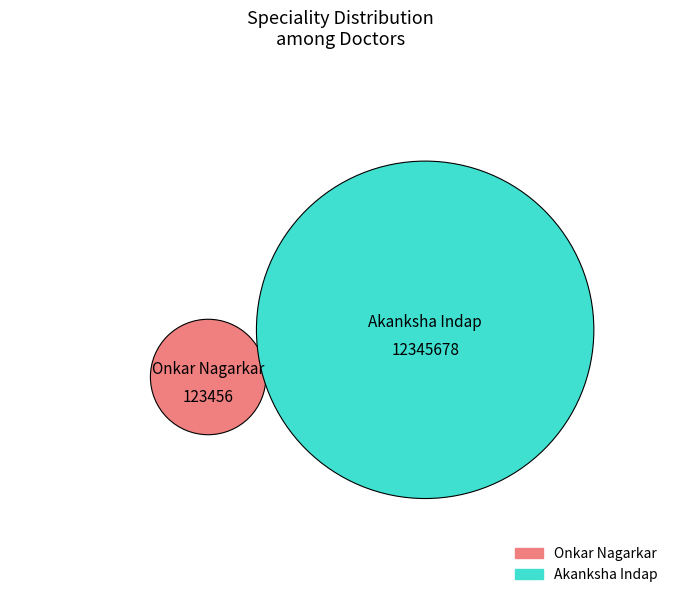

How many slices are in this pie chart?

2